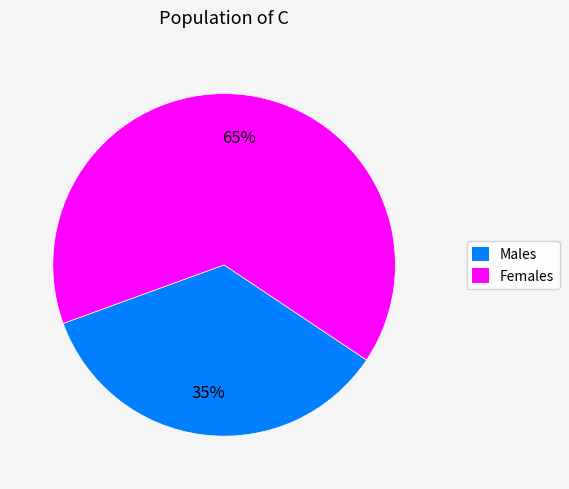

How many slices are in this pie chart?

2